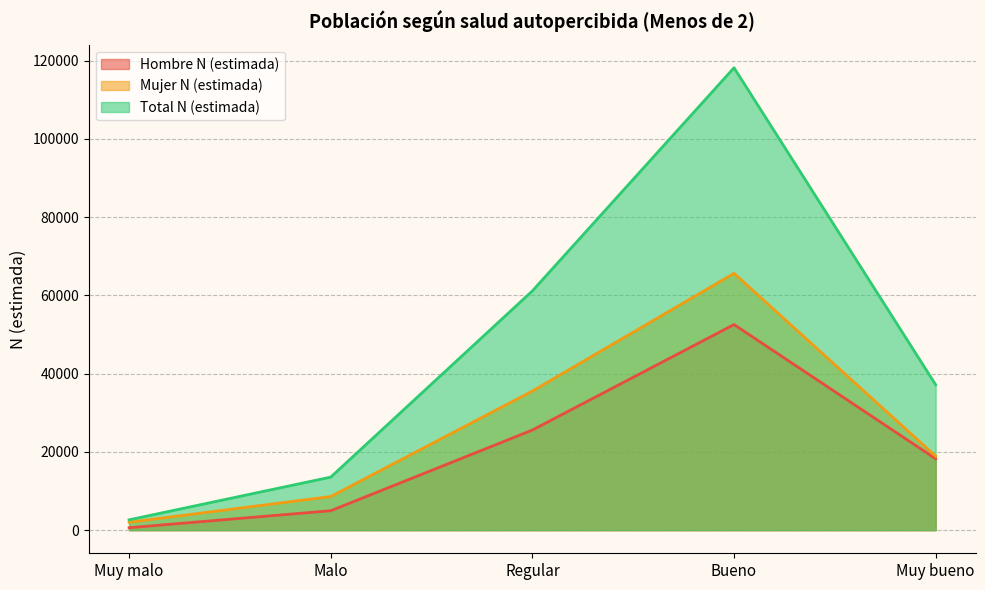

At how many categories does at least one series exceed 33133?

3